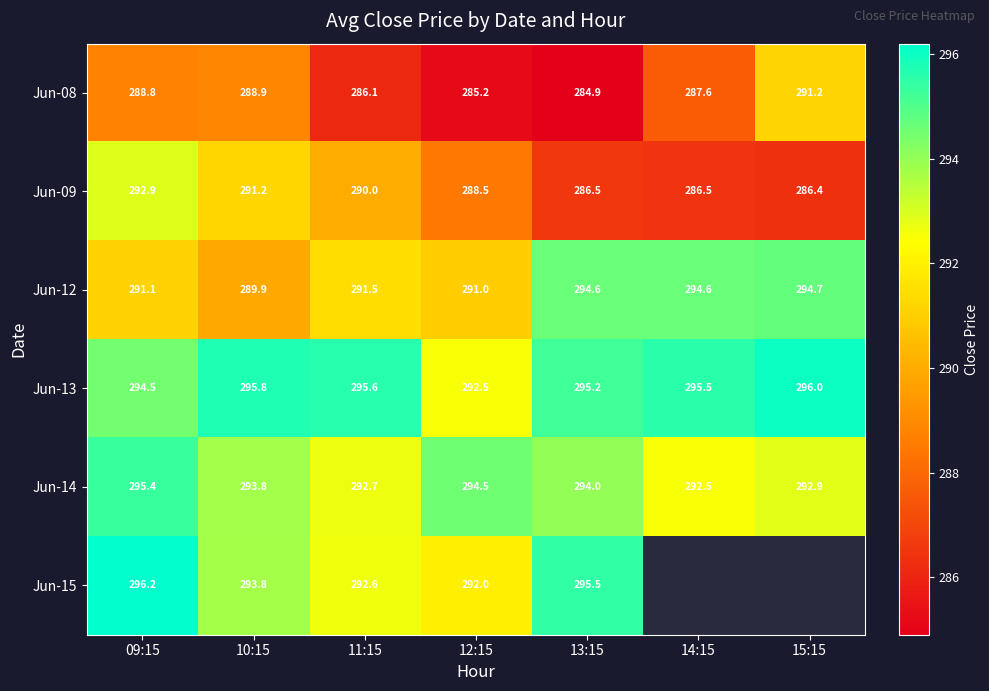

Is the value of Jun-13 at 09:15 greater than the value of Jun-15 at 10:15?

Yes